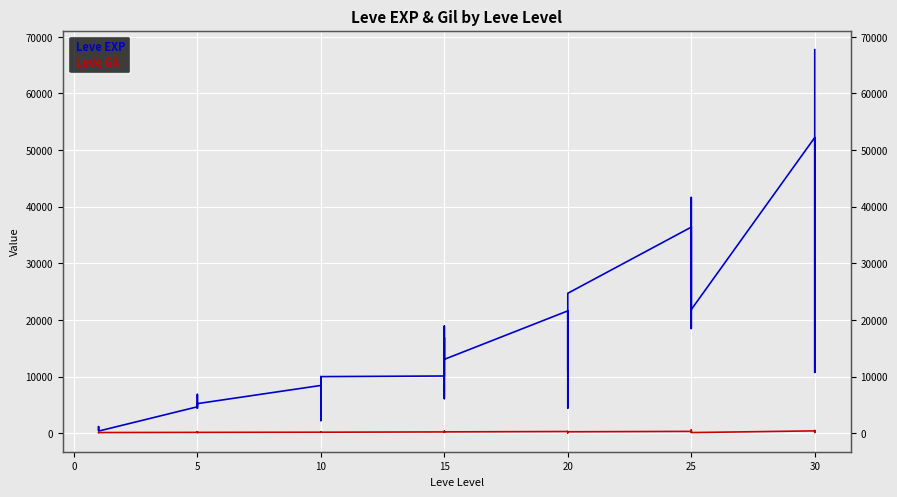

What is the average value of the Leve Gil series?

217